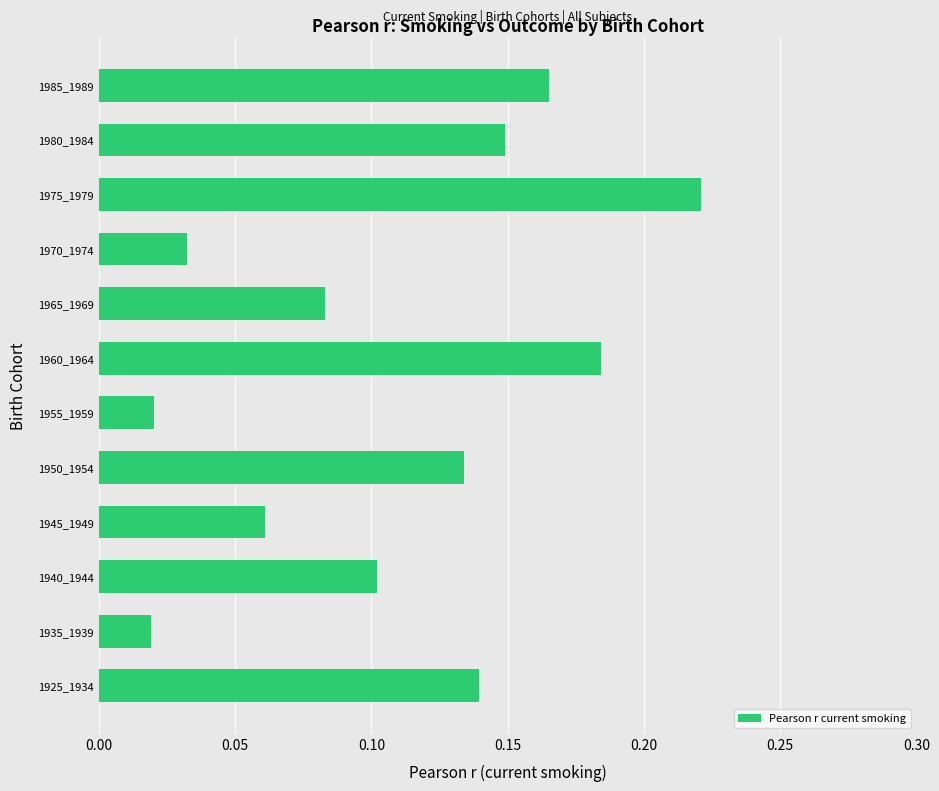

Count the number of data series in this chart.

1